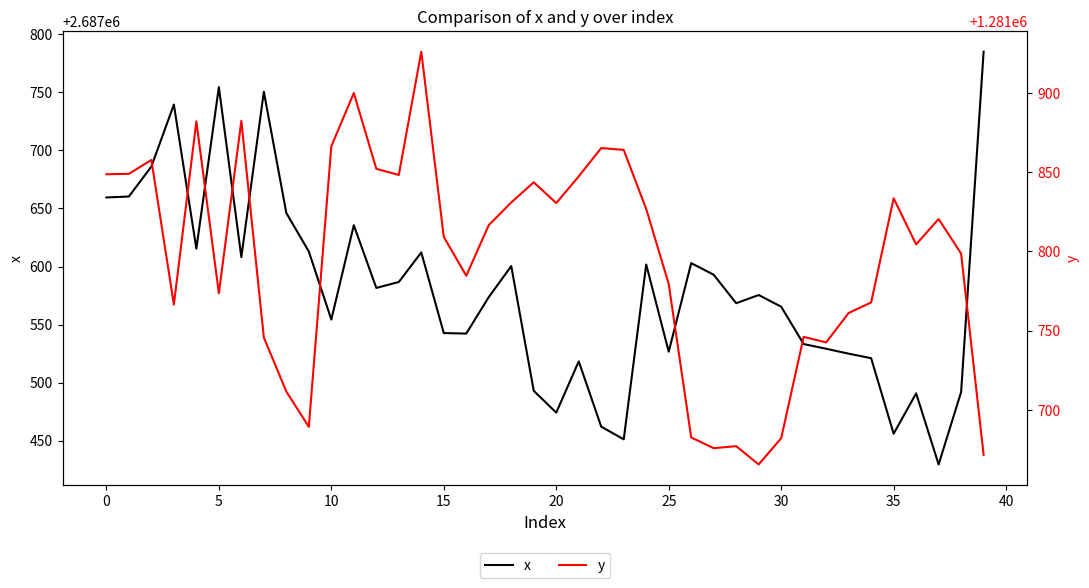

The value of y at 18 is 665024.8. True or false?

False